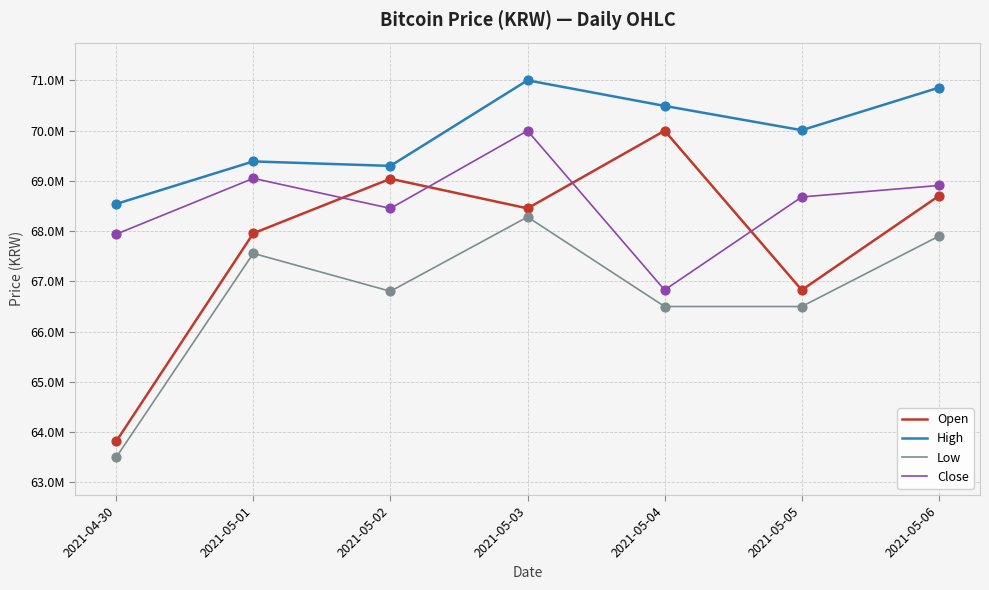

Is the value of High at 2021-05-03 greater than the value of Close at 2021-05-06?

Yes